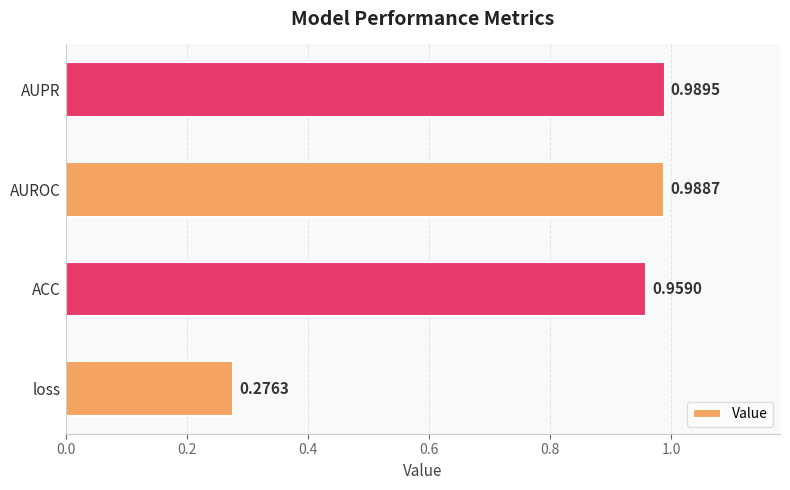

Which label corresponds to the smallest value in the chart?

loss